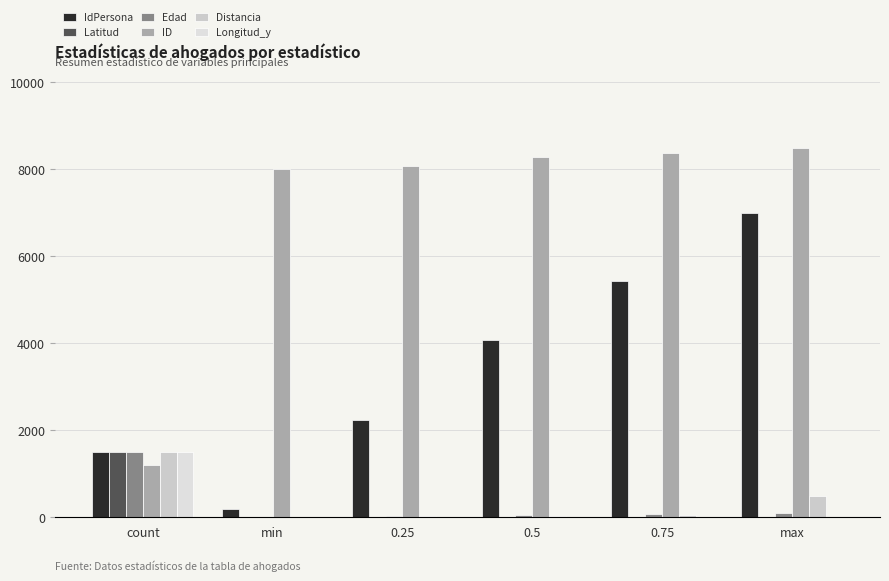

What is the total value across all series at count?

8697.0